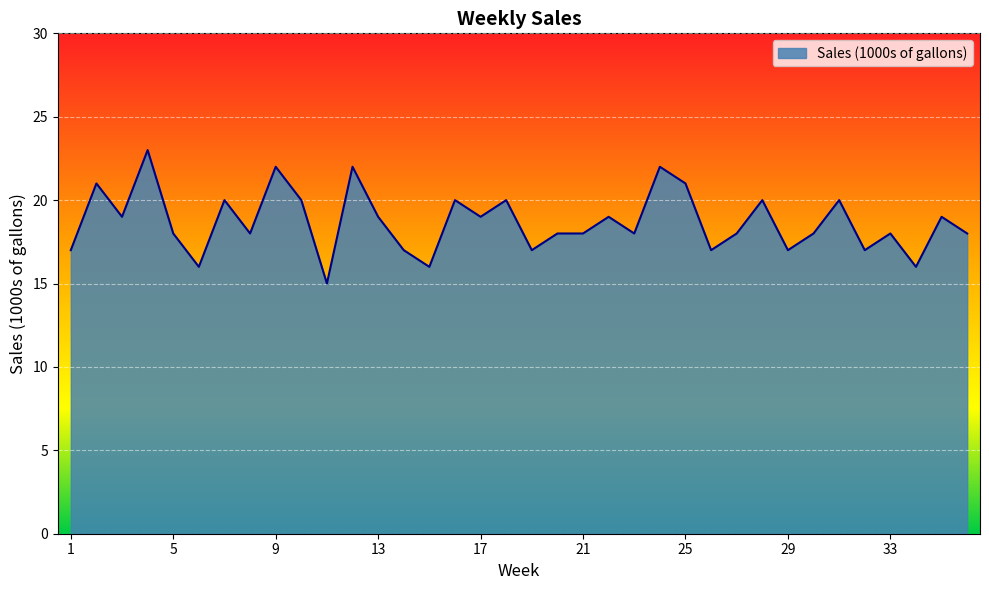

What is the minimum value shown in the chart?

15